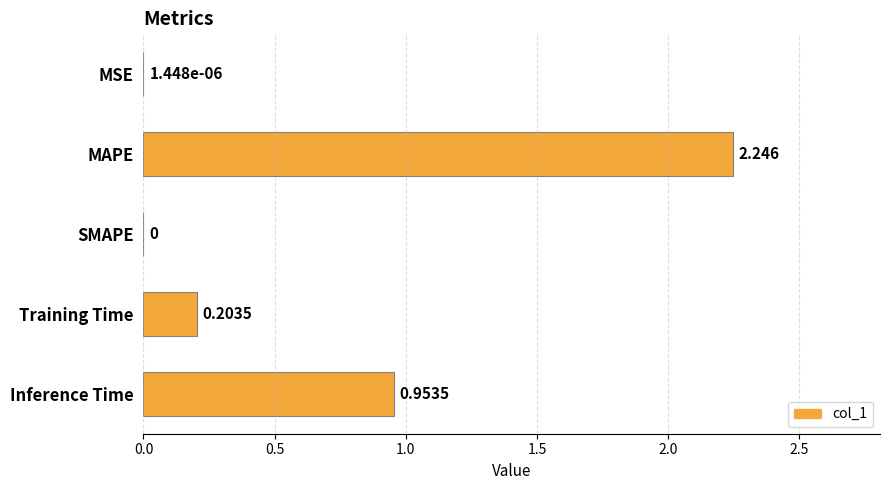

How many distinct data groups are displayed?

1